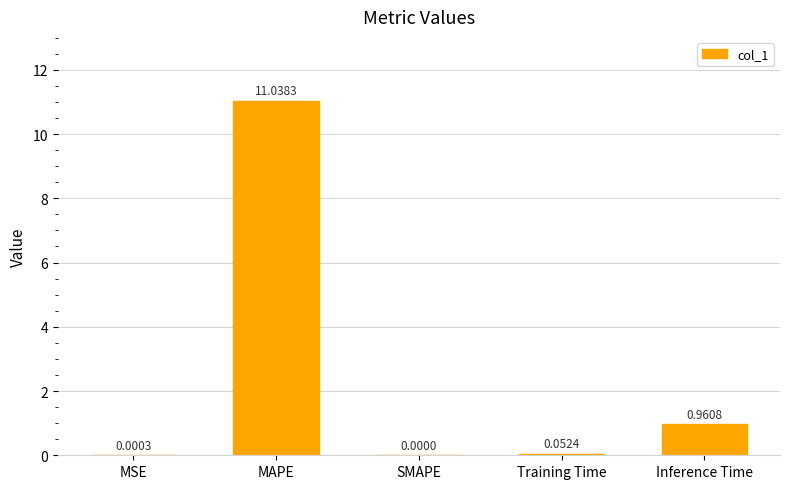

What is the average value?

2.4